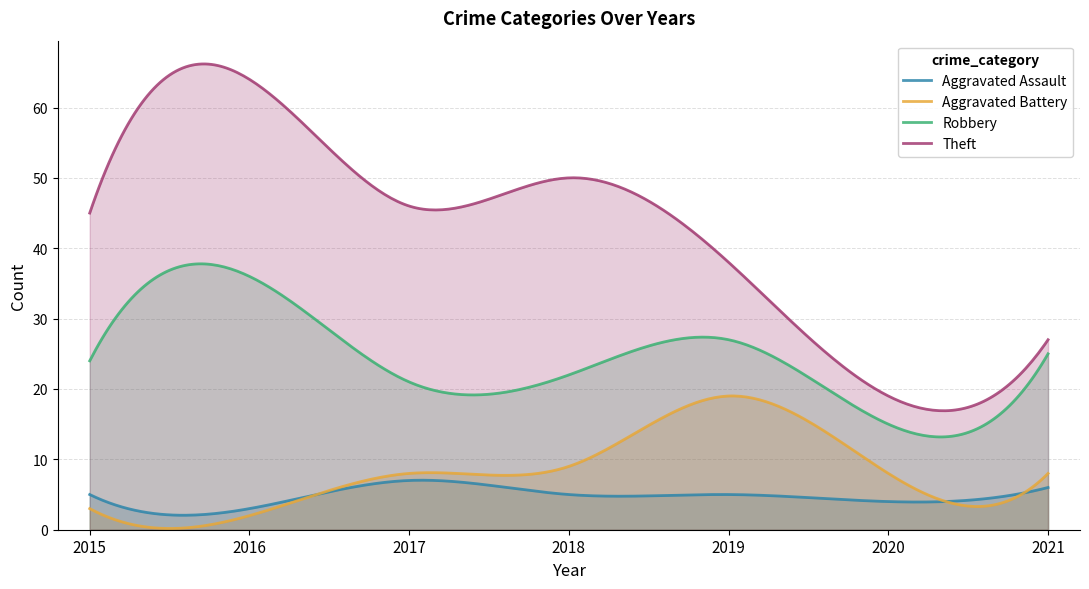

How many lines are shown in the chart?

4